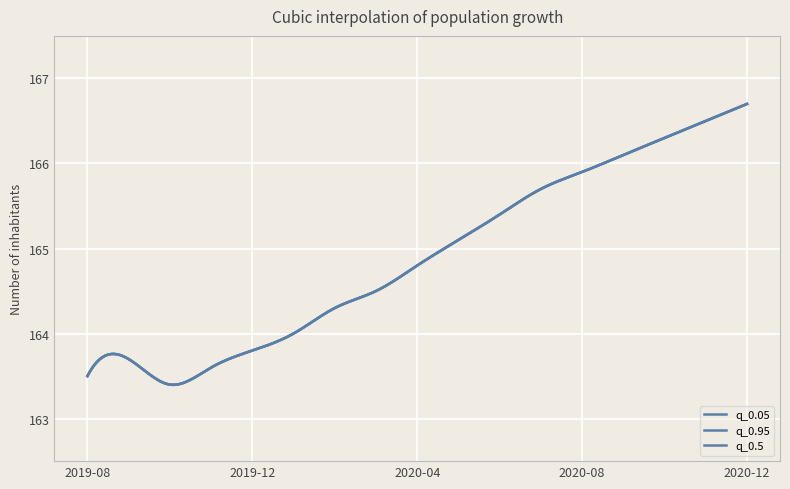

Is this an area chart (filled region under the line)?

No